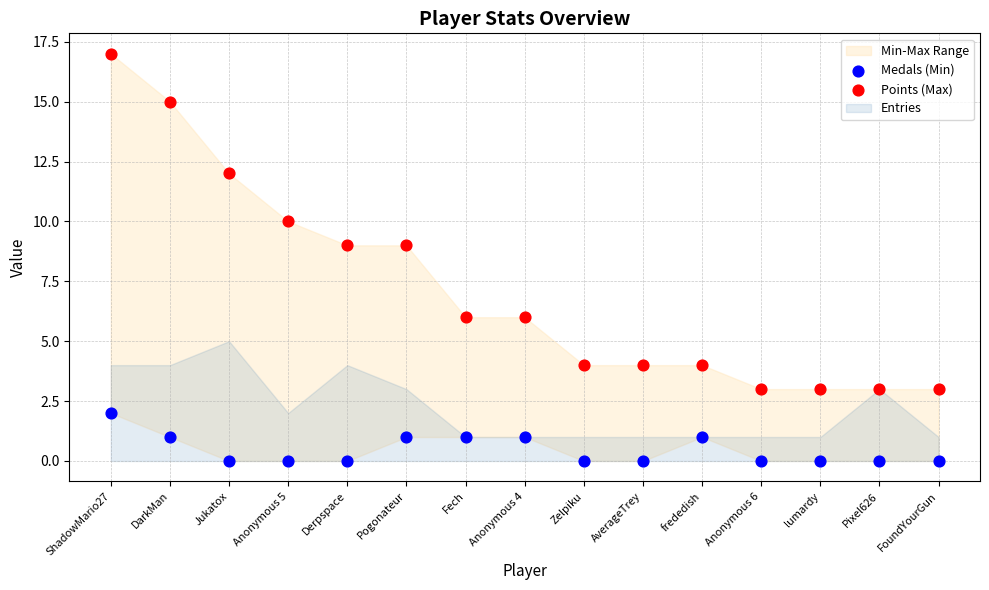

Which series reaches the maximum Y coordinate?

Points (Max)